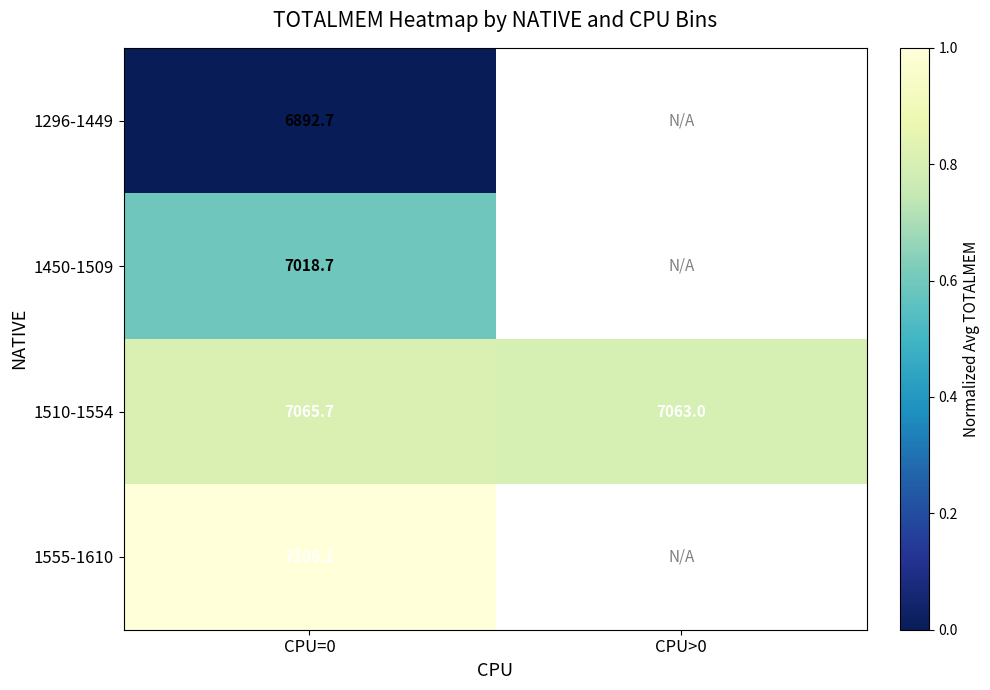

What is the spread (max minus min) of values at CPU=0?

213.4